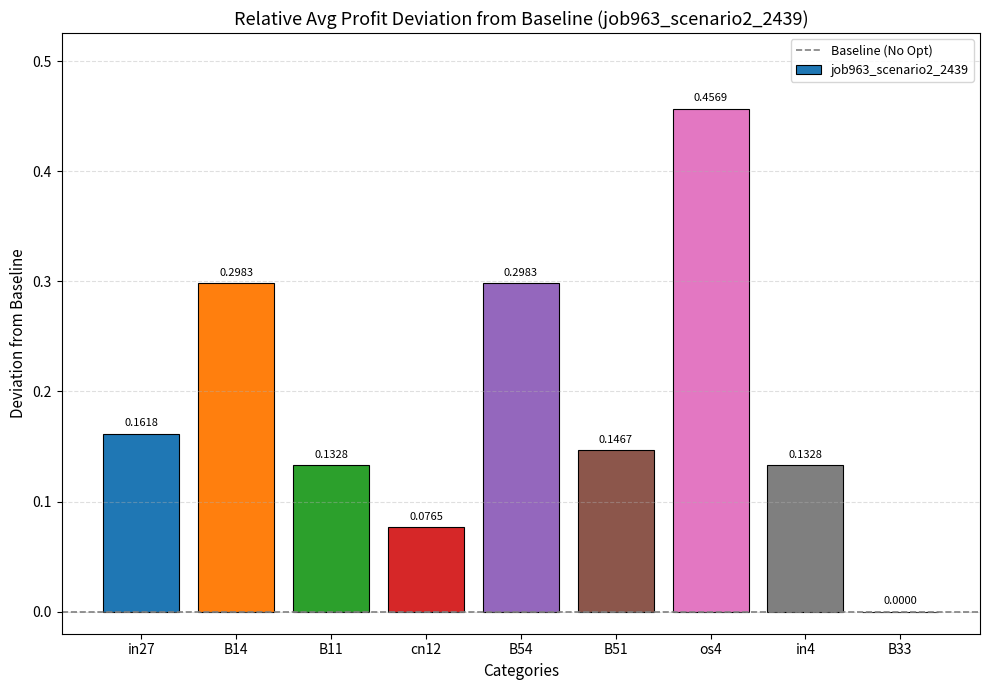

Which has a higher value, os4 or cn12?

os4